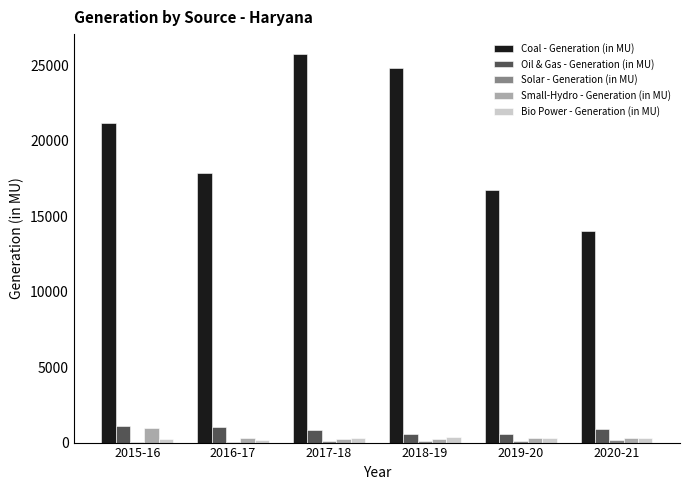

What is the maximum value for Small-Hydro - Generation (in MU)?

992.6